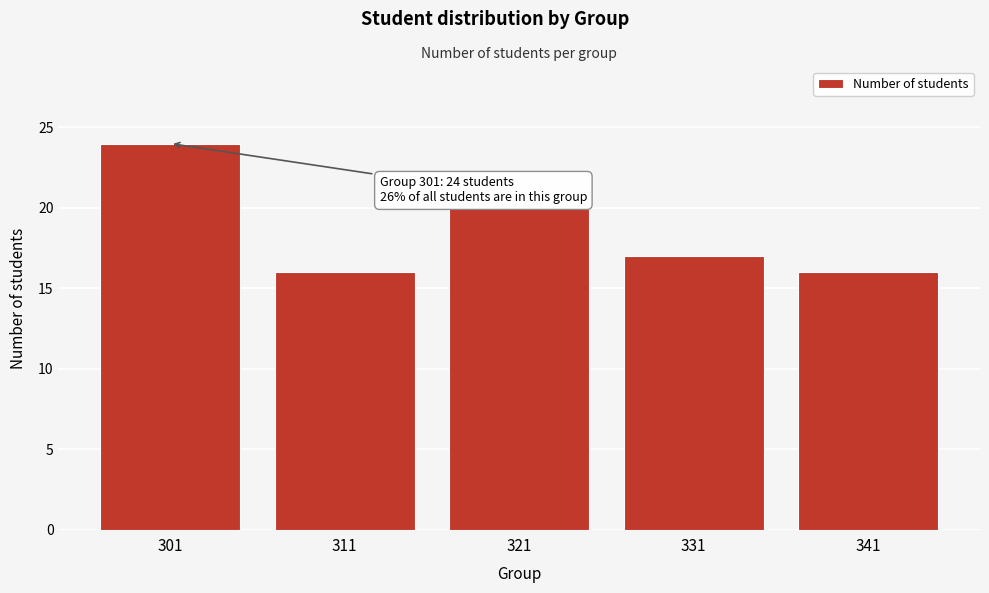

Reading left to right, extract all data points from this chart.

24	16	20	17	16